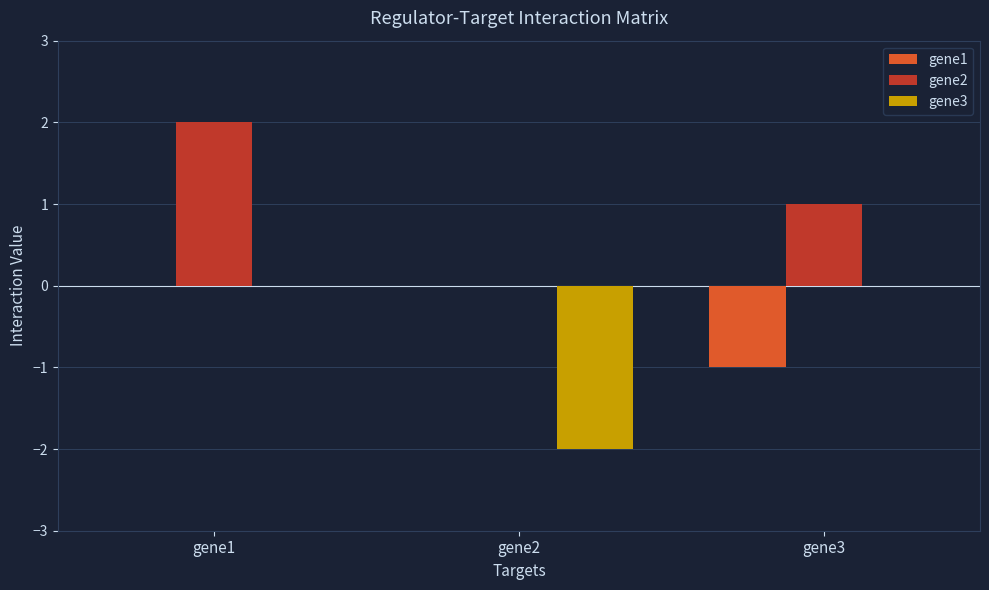

At which category is the sum across all series the highest?

gene1